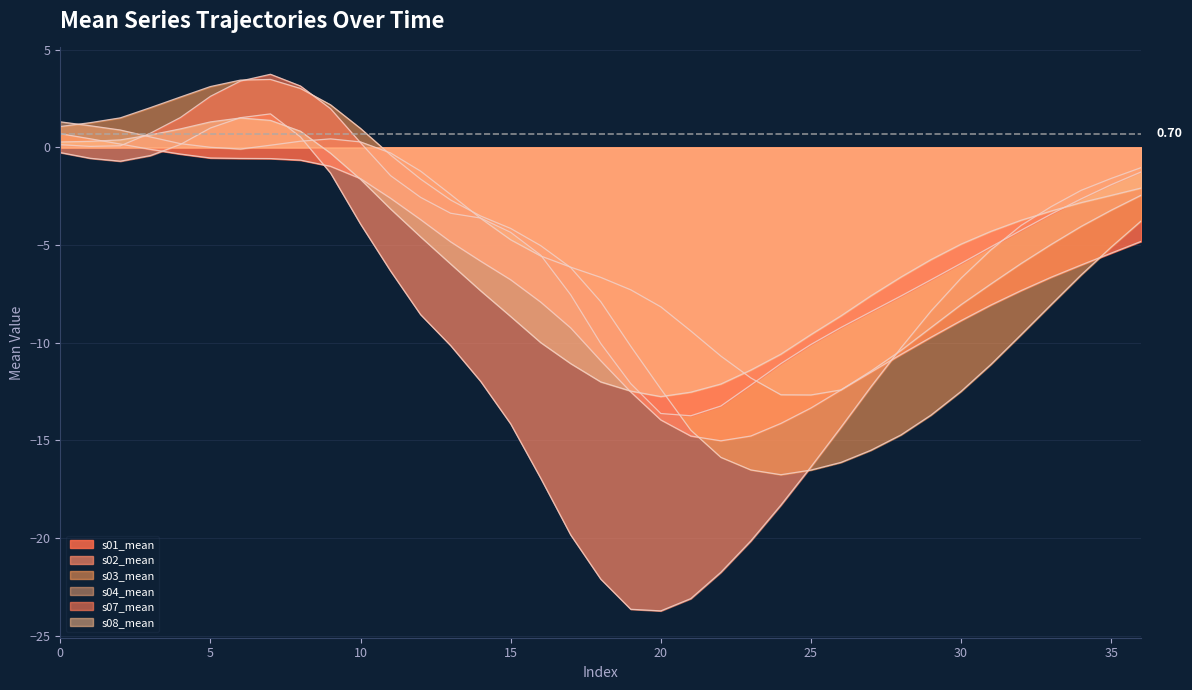

Reading right to left, transcribe all the data shown in this chart.

s01_mean_line: -4.8	-5.4	-6.0	-6.6	-7.3	-8.1	-8.9	-9.7	-10.6	-11.5	-12.4	-13.3	-14.1	-14.8	-15.0	-14.8	-14.0	-12.5	-10.9	-9.2	-7.9	-6.8	-5.8	-4.8	-3.7	-2.6	-1.6	-1.0	-0.7	-0.6	-0.6	-0.5	-0.3	-0.1	0.2	0.4	0.7
s02_mean_line: -1.0	-1.6	-2.2	-3.0	-4.0	-5.2	-6.7	-8.4	-10.3	-12.3	-14.3	-16.4	-18.3	-20.1	-21.8	-23.1	-23.7	-23.6	-22.1	-19.8	-16.9	-14.2	-12.0	-10.1	-8.6	-6.3	-3.9	-1.3	0.5	1.7	1.5	1.0	0.2	-0.4	-0.7	-0.6	-0.3
s03_mean_line: -3.8	-5.1	-6.5	-8.1	-9.6	-11.1	-12.5	-13.7	-14.7	-15.5	-16.1	-16.5	-16.8	-16.5	-15.9	-14.5	-12.4	-10.2	-7.9	-6.2	-5.0	-4.1	-3.5	-2.7	-1.6	-0.4	1.0	2.2	3.0	3.5	3.4	3.1	2.6	2.0	1.5	1.3	1.1
s04_mean_line: -2.4	-3.2	-4.0	-5.0	-5.9	-7.0	-8.1	-9.2	-10.4	-11.5	-12.4	-12.7	-12.7	-11.8	-10.7	-9.4	-8.2	-7.3	-6.7	-6.1	-5.6	-4.7	-3.6	-2.4	-1.2	-0.3	0.3	0.4	0.3	0.1	-0.1	0.0	0.2	0.5	0.9	1.1	1.3
s07_mean_line: -1.3	-1.9	-2.6	-3.4	-4.2	-5.1	-5.9	-6.8	-7.6	-8.4	-9.2	-10.1	-11.1	-12.2	-13.2	-13.7	-13.6	-12.1	-10.0	-7.5	-5.5	-4.4	-3.6	-3.4	-2.6	-1.4	0.2	2.0	3.1	3.7	3.4	2.6	1.5	0.7	0.1	0.1	0.1
s08_mean_line: -2.1	-2.5	-2.8	-3.3	-3.7	-4.3	-5.0	-5.7	-6.6	-7.6	-8.6	-9.6	-10.6	-11.4	-12.1	-12.5	-12.8	-12.5	-12.0	-11.1	-10.0	-8.7	-7.3	-6.0	-4.6	-3.1	-1.6	-0.3	0.8	1.4	1.5	1.3	0.9	0.6	0.4	0.3	0.3